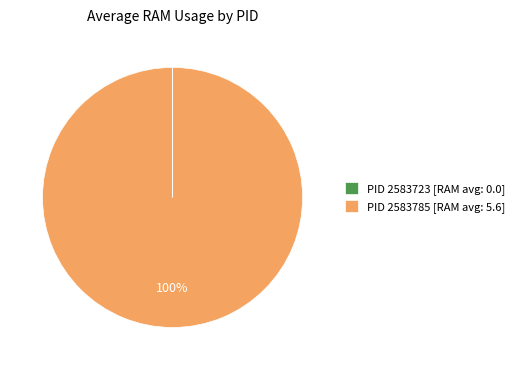

Which slice is the largest?

PID 2583785 [RAM avg: 5.6]